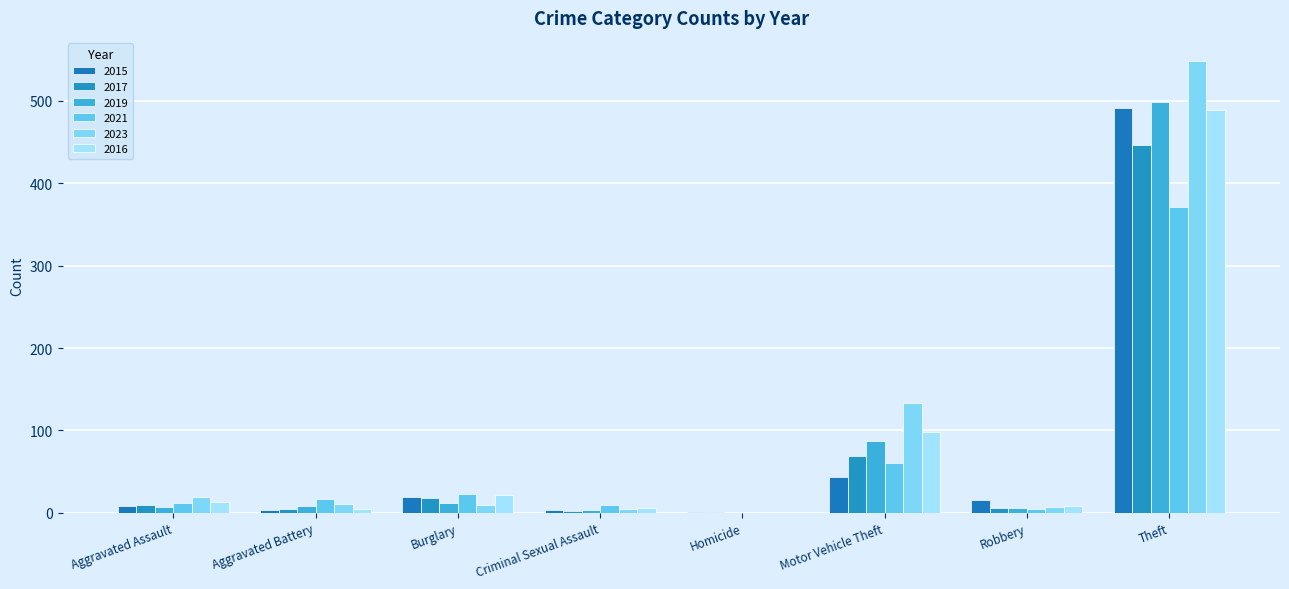

How many distinct data groups are displayed?

6